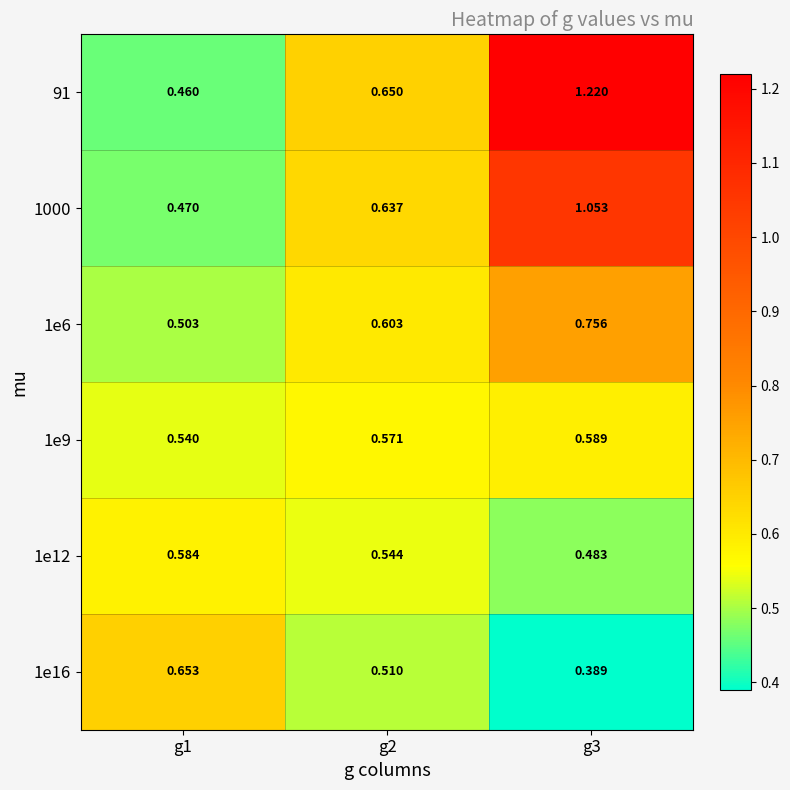

Is the value of 1e9 at g3 greater than the value of 1e16 at g2?

Yes